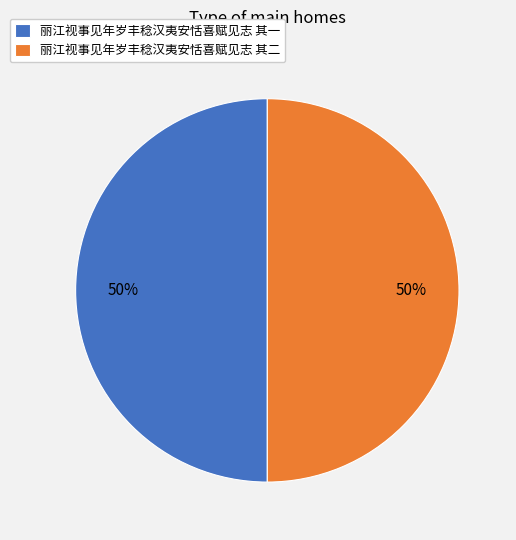

Is the sum of 丽江视事见年岁丰稔汉夷安恬喜赋见志 其一 and 丽江视事见年岁丰稔汉夷安恬喜赋见志 其二 greater than half?

Yes